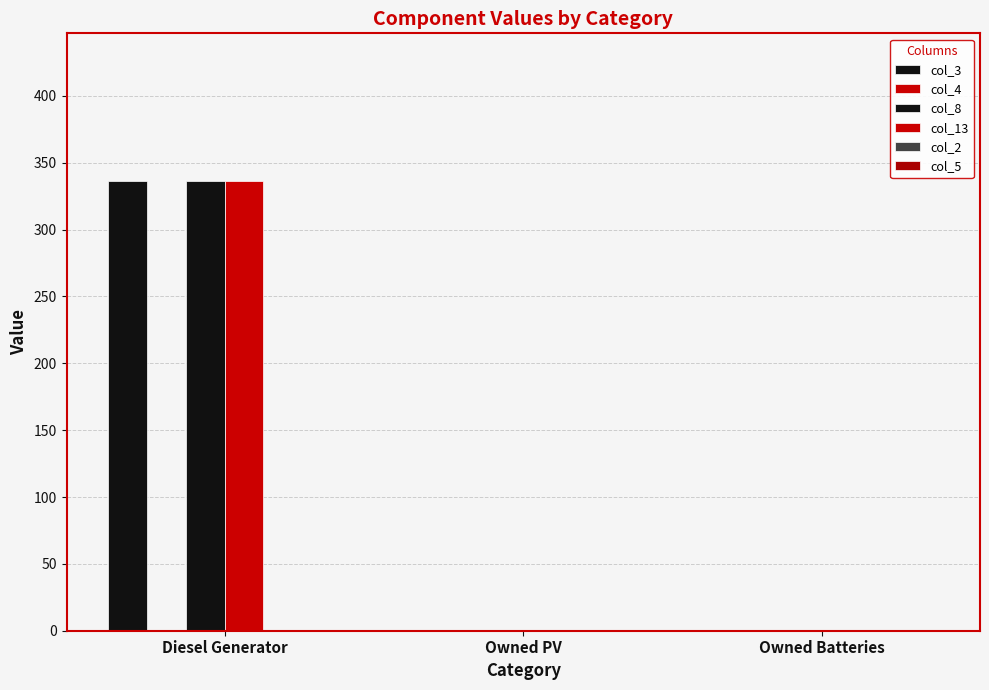

How many values in the col_3 series exceed 0?

1